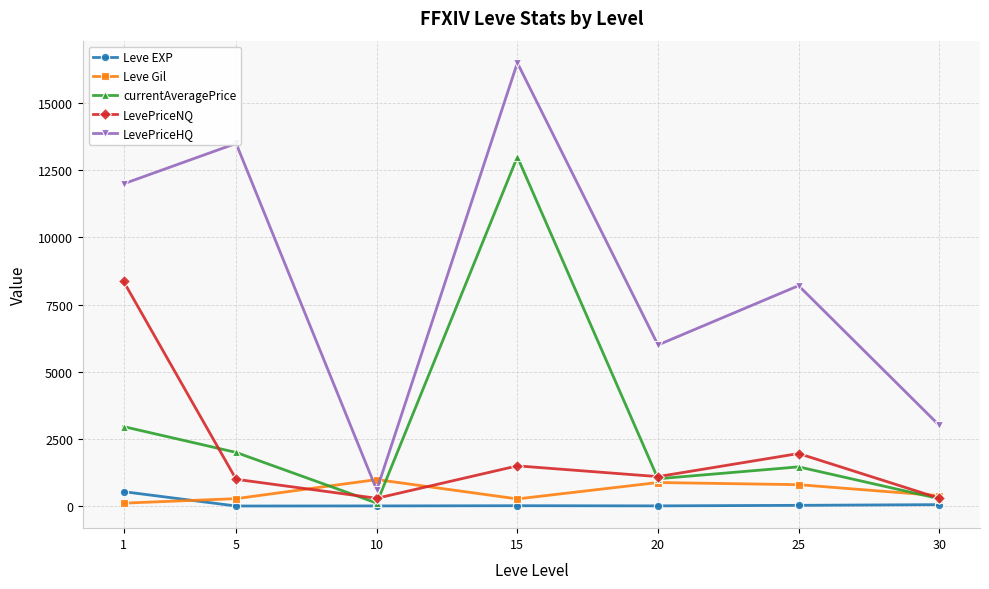

Where do Leve Gil and LevePriceHQ first cross each other?

5 and 10